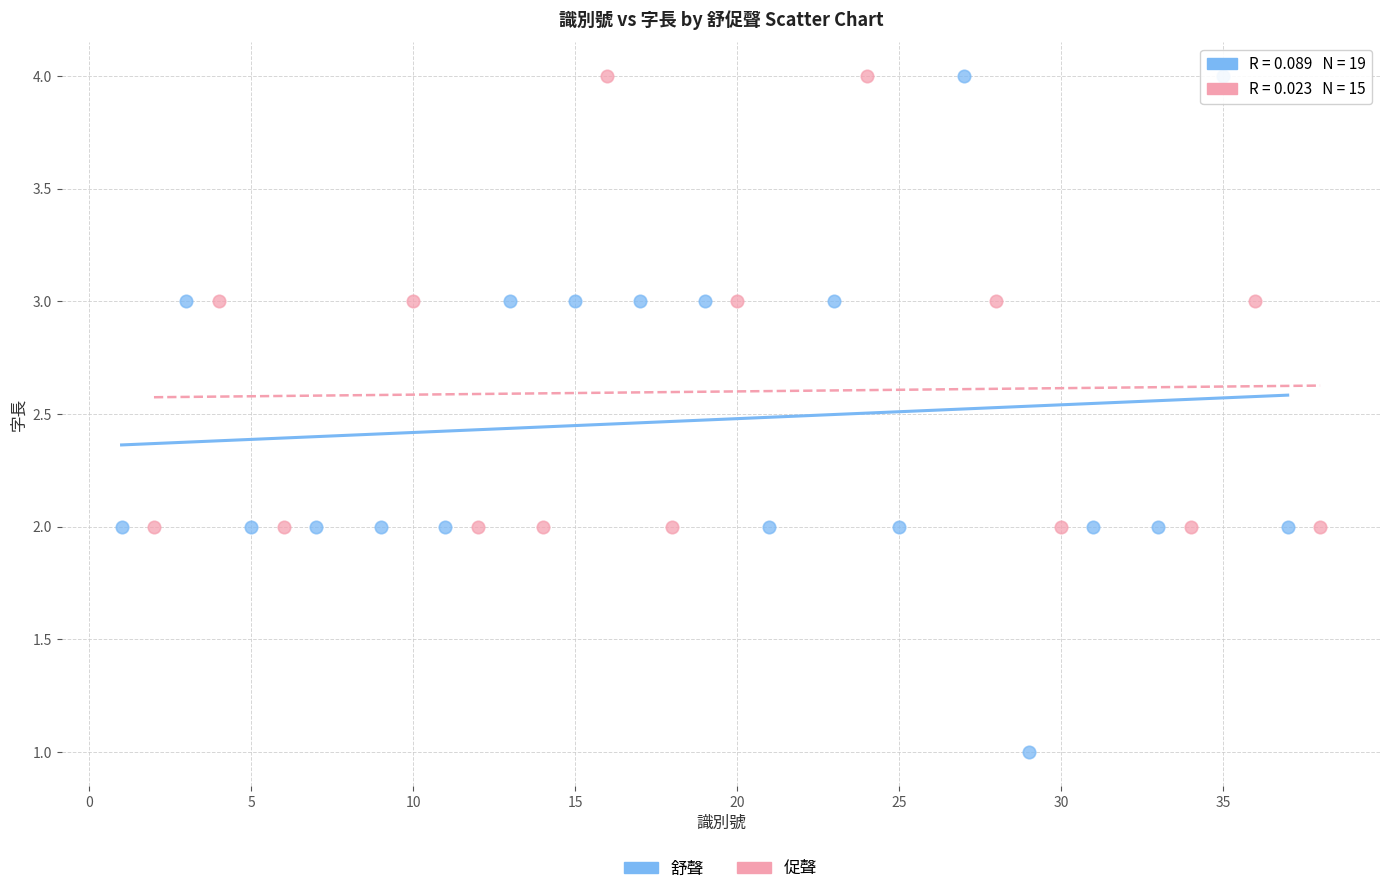

Which series contains the lowest Y value?

舒聲